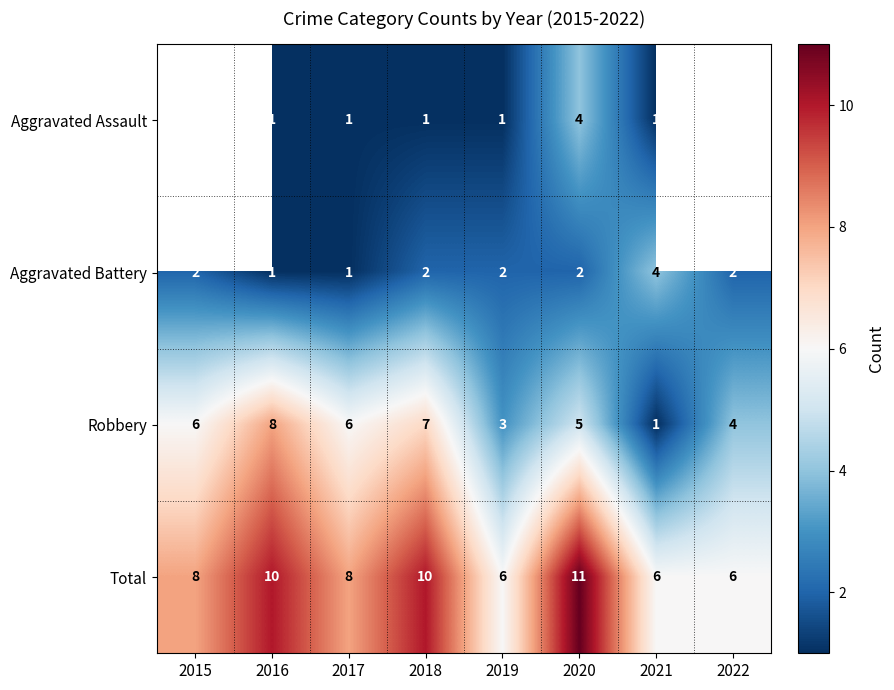

How many series are shown in this chart?

4